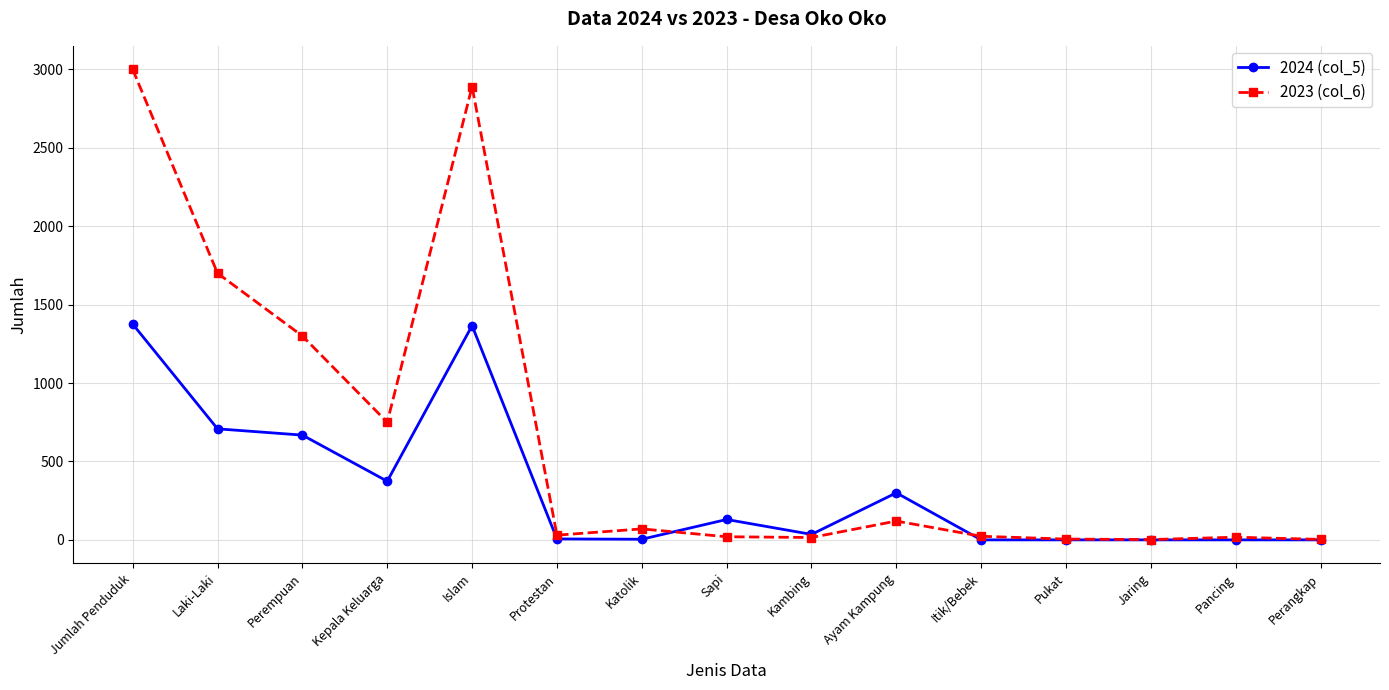

What is the difference between the 2023 (col_6) values at Perangkap and Islam?

2887